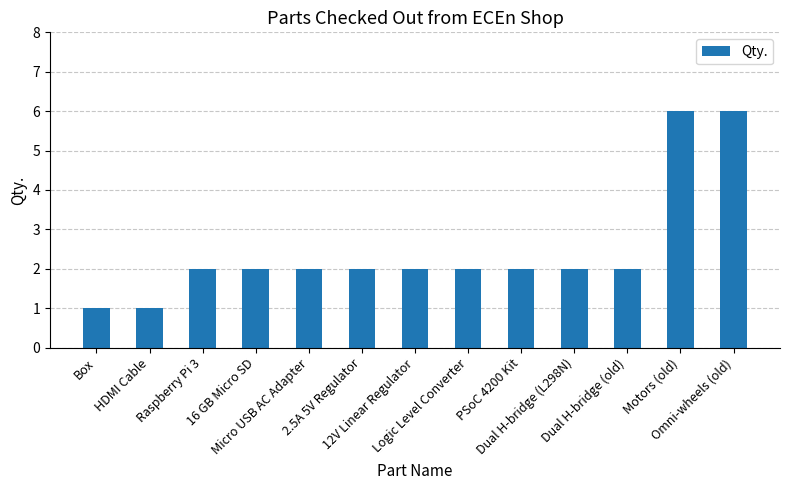

What is the sum of the values at 16 GB Micro SD and Omni-wheels (old)?

8